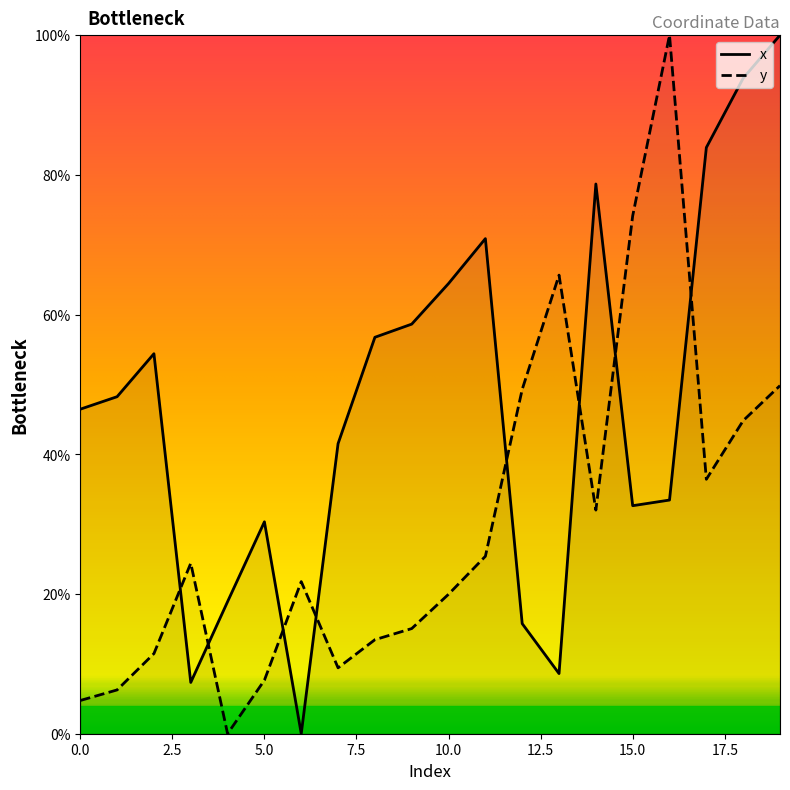

What is the difference between the highest and lowest values at 11?

45.5